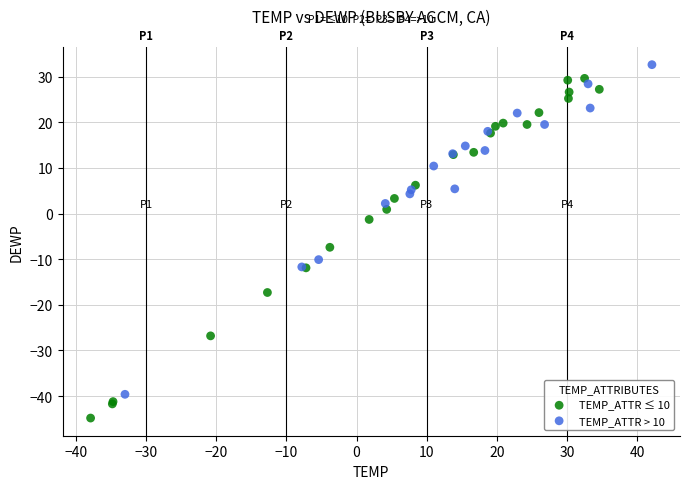

Which series contains the lowest Y value?

TEMP_ATTR ≤ 10